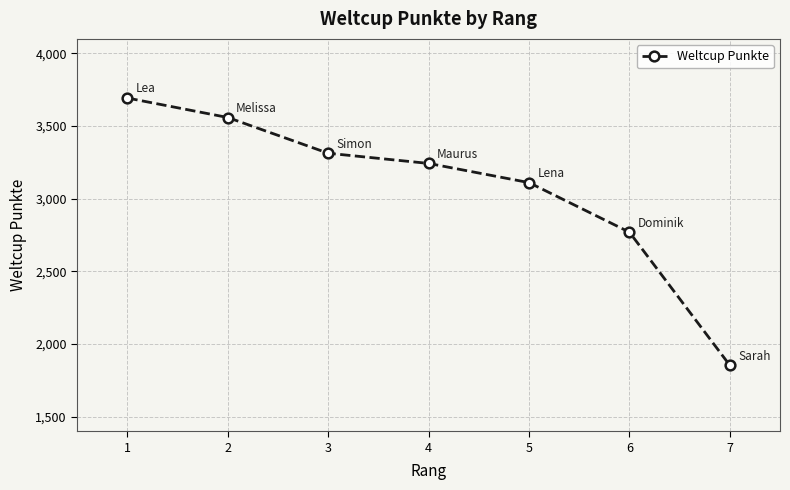

List the labels in order of value, smallest first.

7, 6, 5, 4, 3, 2, 1